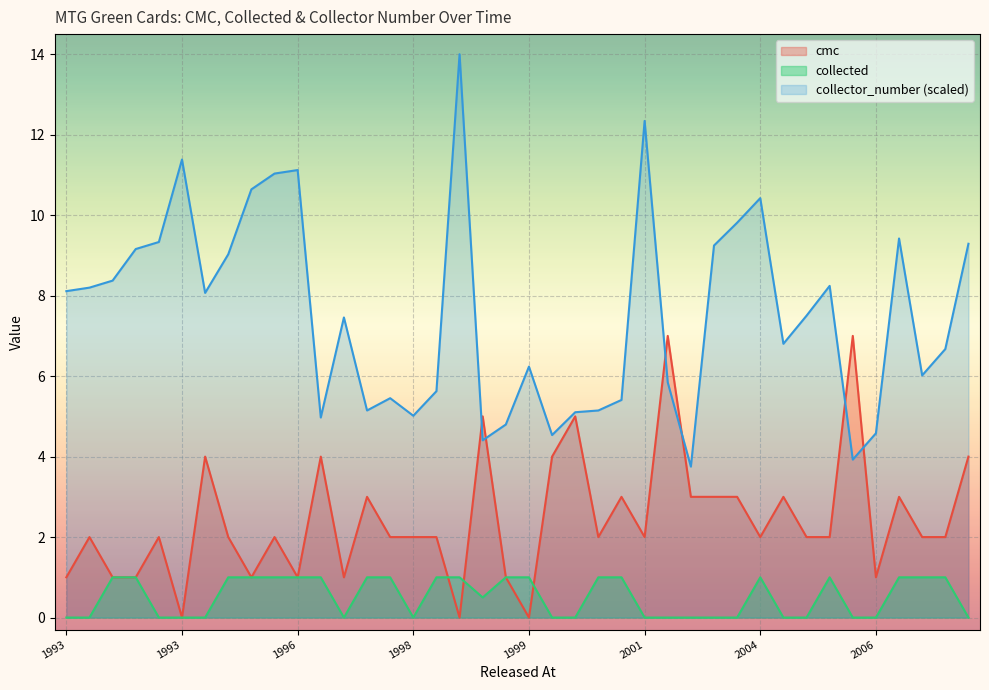

What value does the collector_number series have at 2006?

4.6